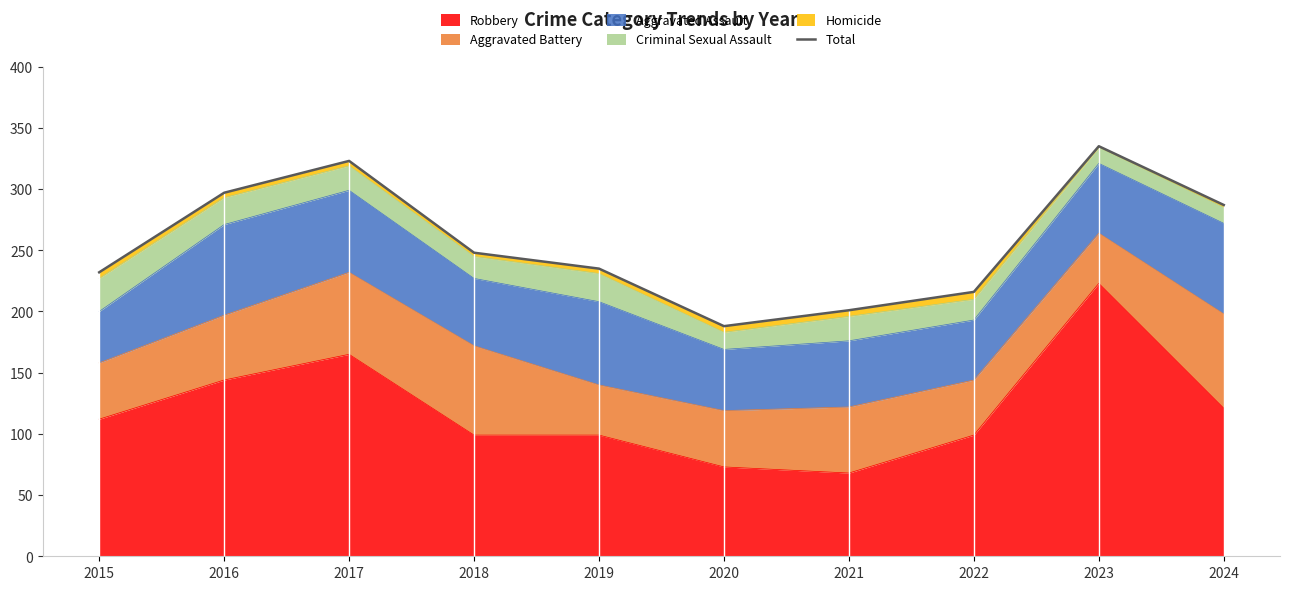

Count the number of categories in the chart.

10